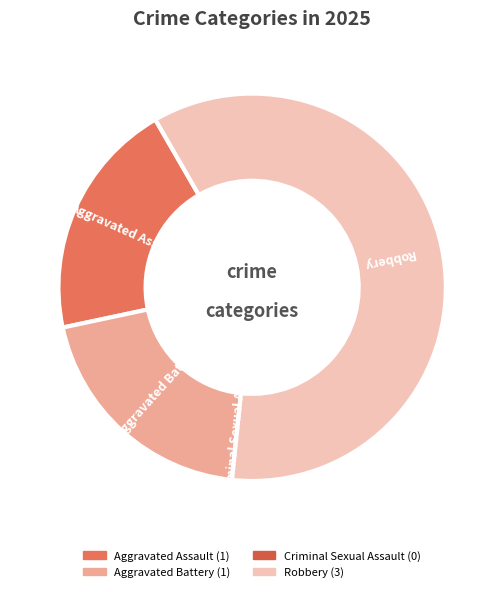

Is it true that Aggravated Assault is 20% of the pie?

True